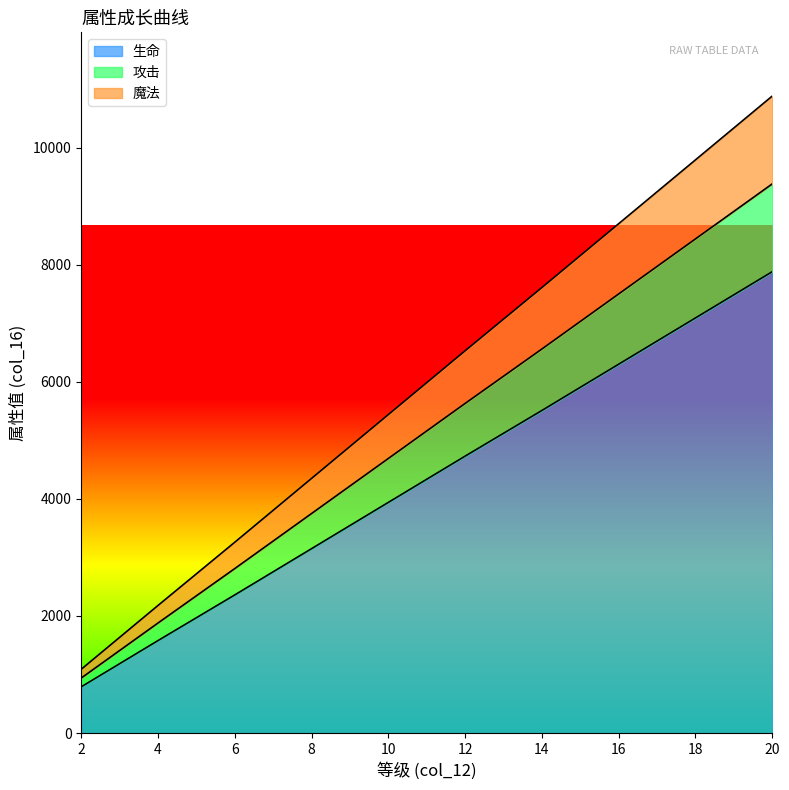

Does the chart display data point markers on the line(s)?

No